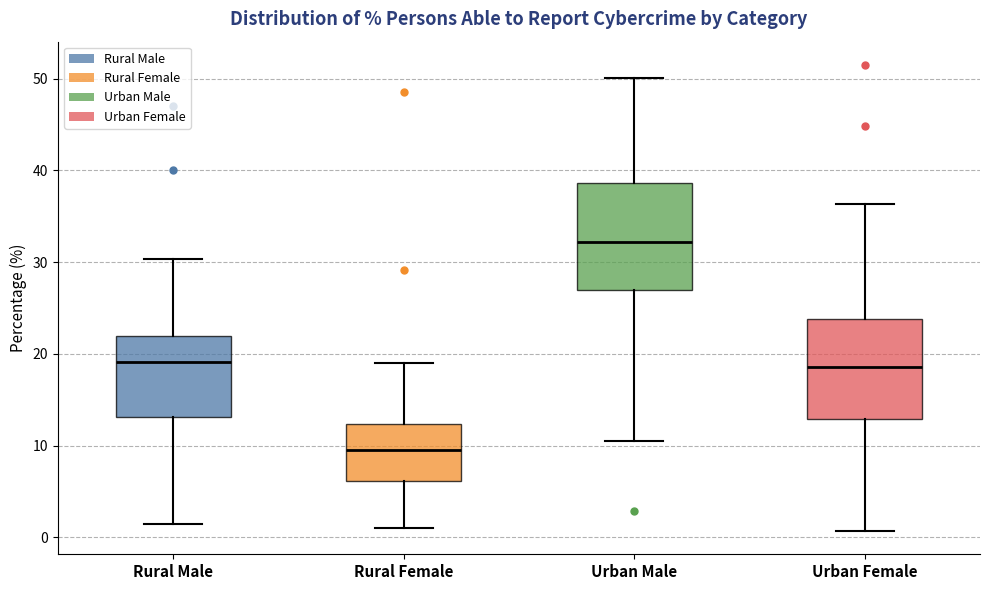

Reading left to right, read every box against the y-axis: the position of its median line, the range the box covers, and the ends of its whiskers. The values are not printed on the chart, so give them approximately, as read against the axis.

Rural Male: median 19, box 13 to 22, whiskers 2 to 30
Rural Female: median 10, box 6 to 12, whiskers 1 to 19
Urban Male: median 32, box 27 to 39, whiskers 11 to 50
Urban Female: median 19, box 13 to 24, whiskers 1 to 36